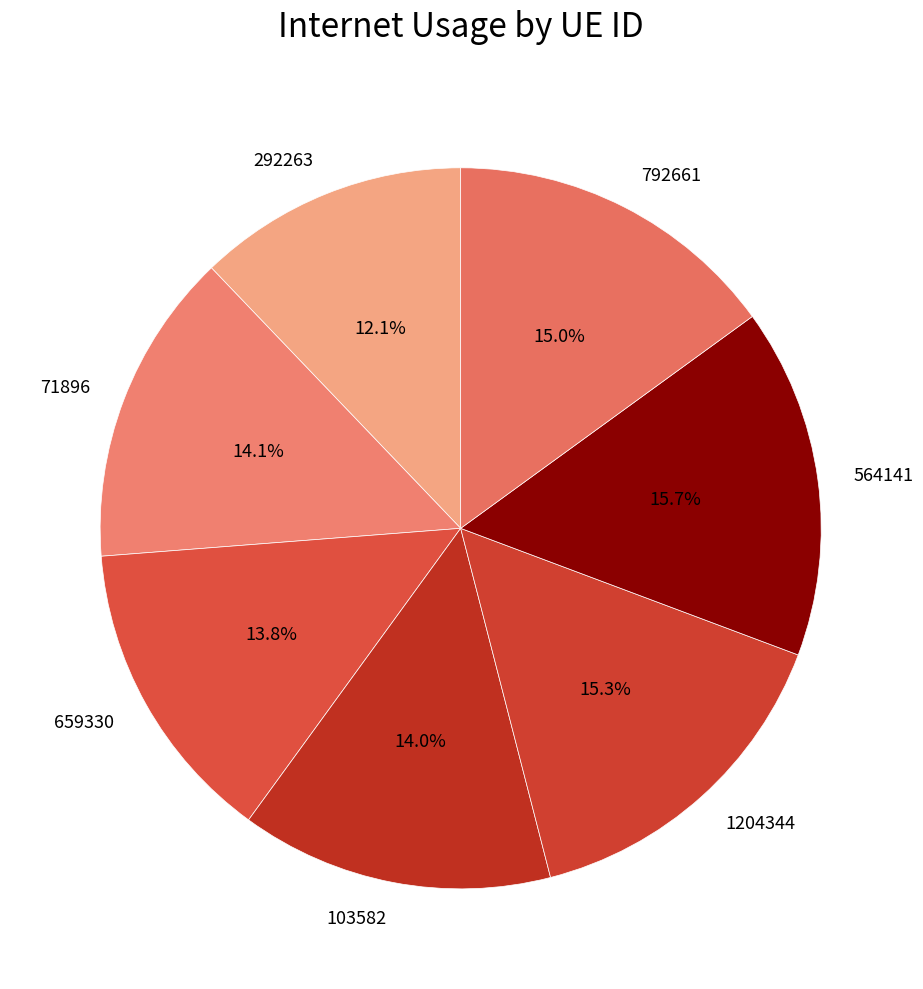

How many segments does this pie chart have?

7